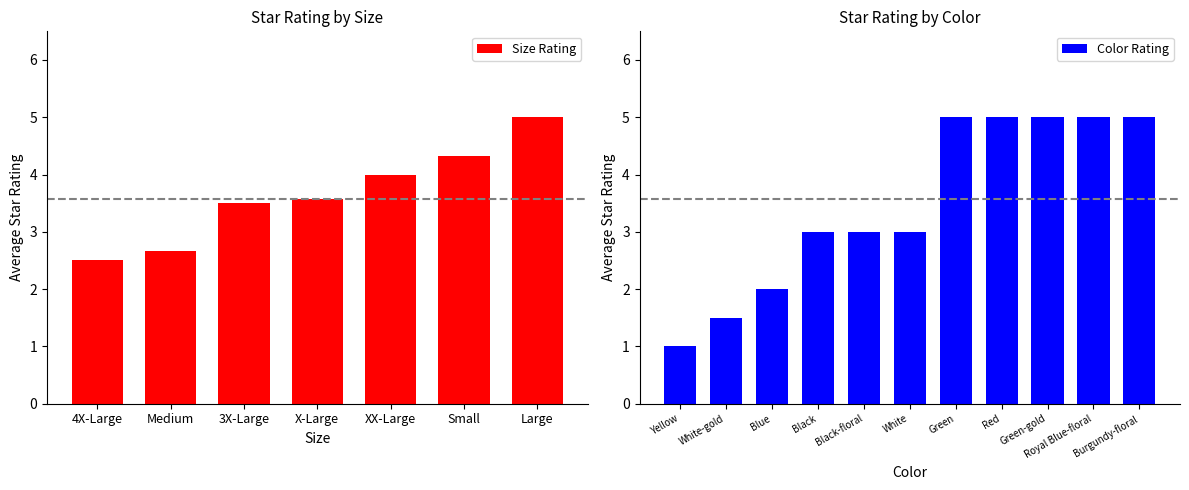

The Size Rating series shows 3.5 at 3X-Large. True or false?

True